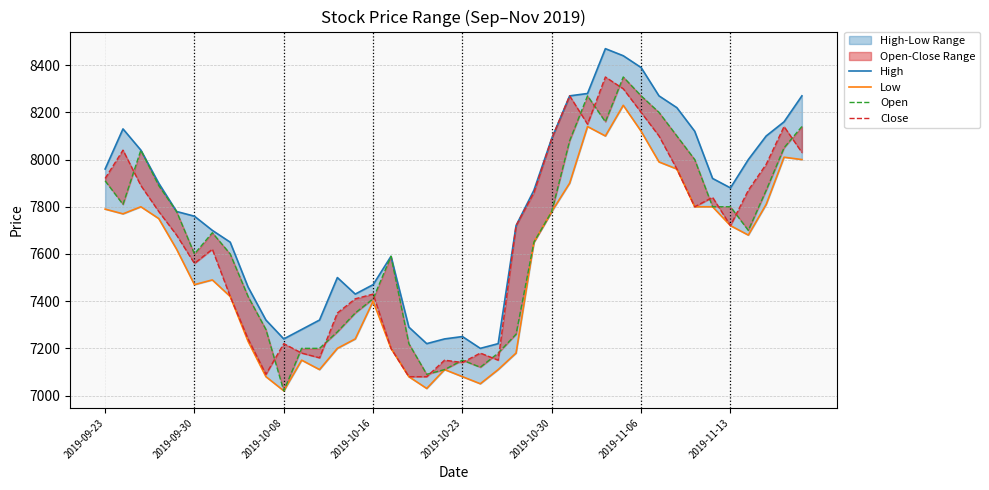

What is the difference between the High values at 8 and 15?

10